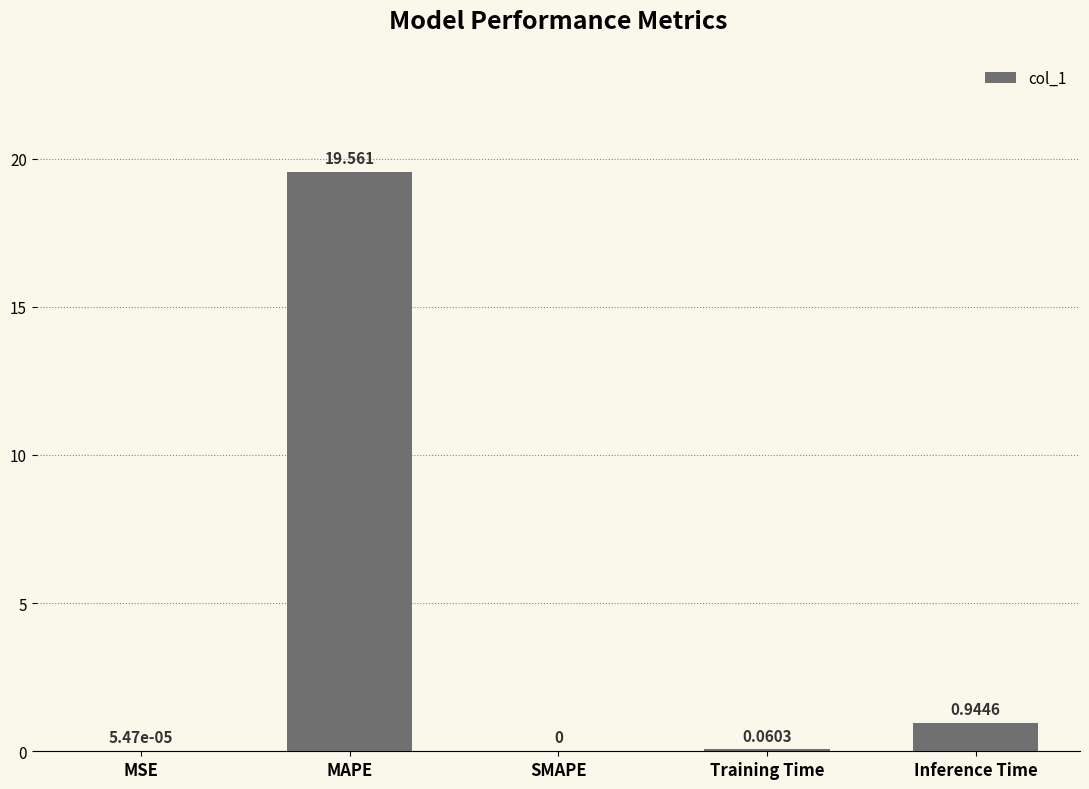

The value at SMAPE is 7.4. True or false?

False